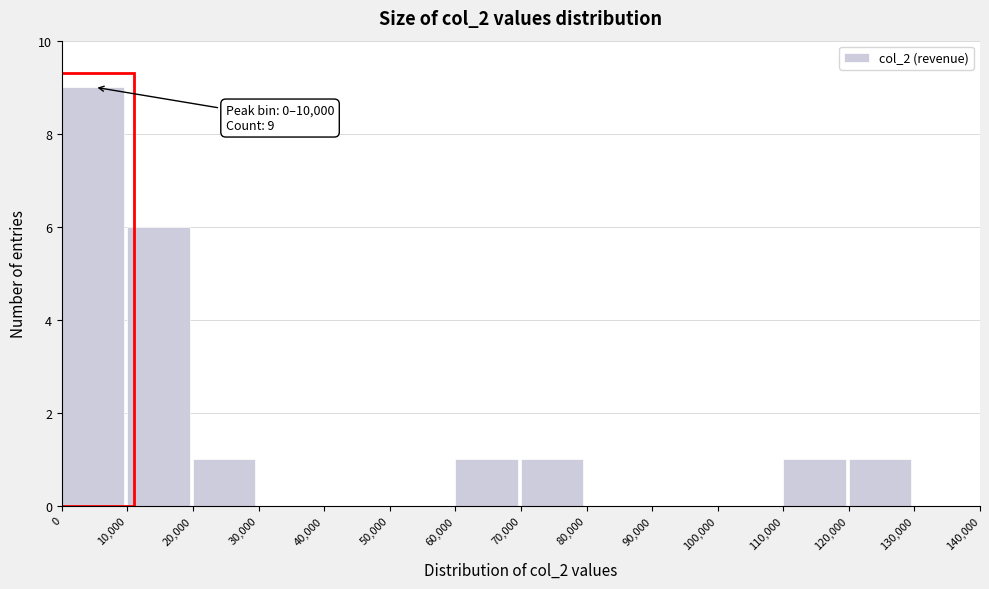

Which range on the x-axis has the tallest bar?

0 to 10,000